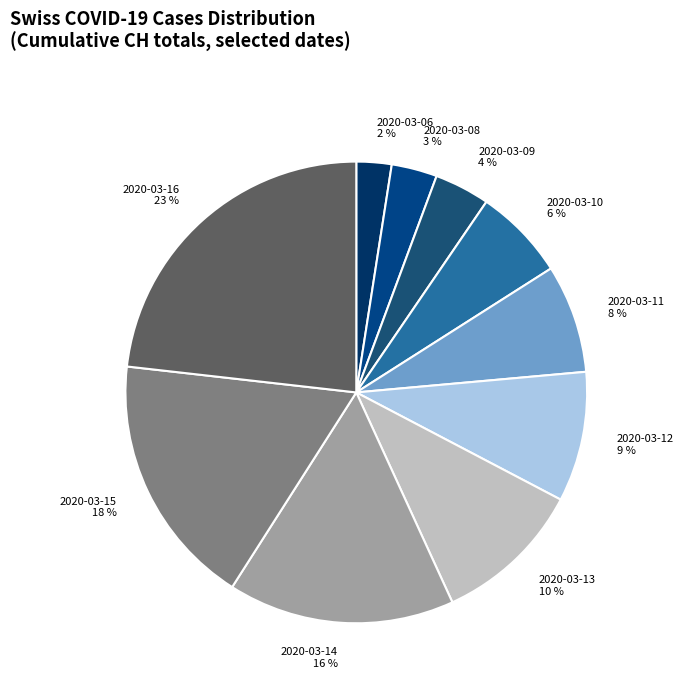

Between 2020-03-13 and 2020-03-14, which is larger?

2020-03-14